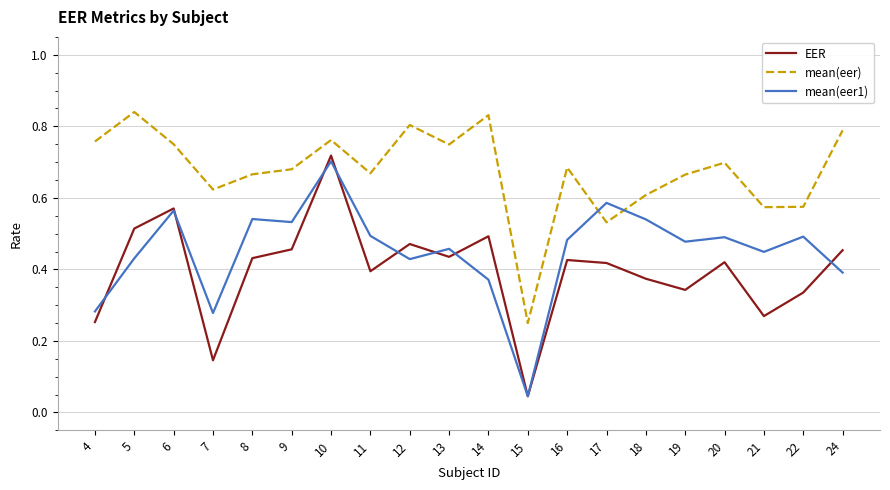

At which category does the chart reach its minimum across all series?

15